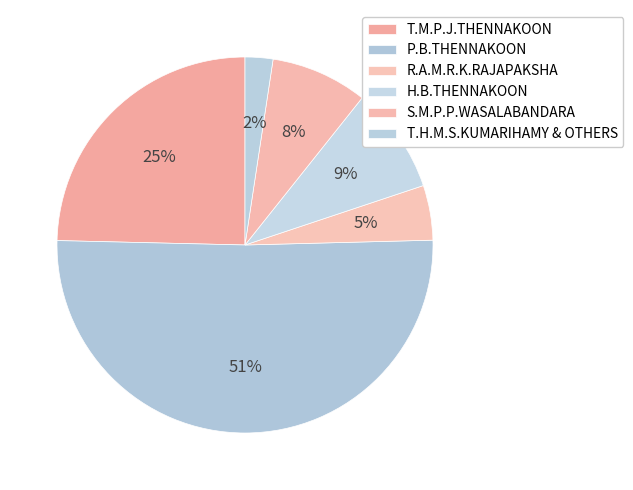

What is the ratio of the value at S.M.P.P.WASALABANDARA to the value at T.M.P.J.THENNAKOON?

0.3